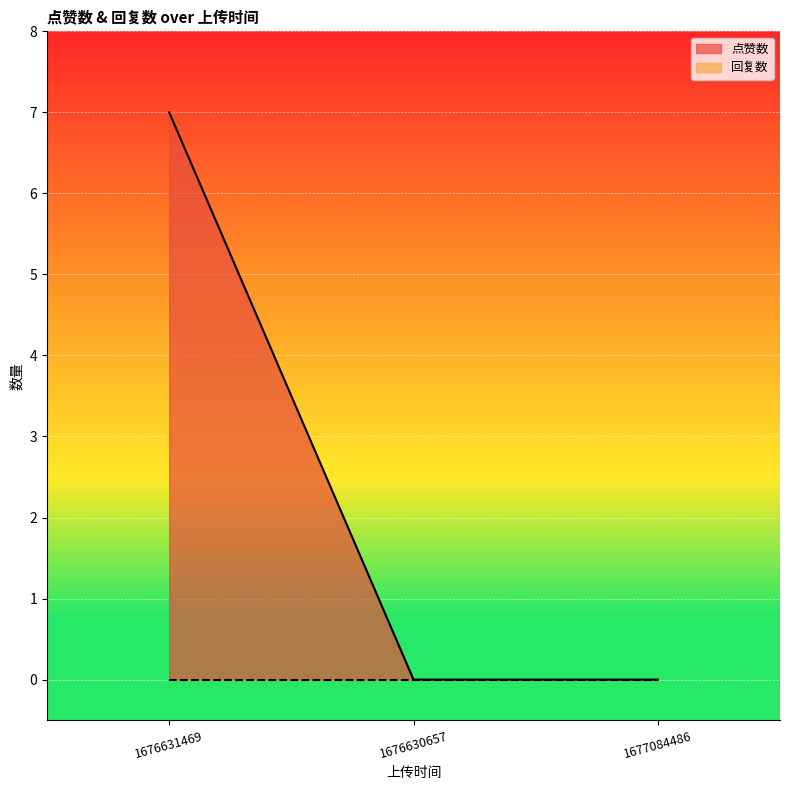

Which has a higher value, 1676630657 or 1676631469?

1676631469